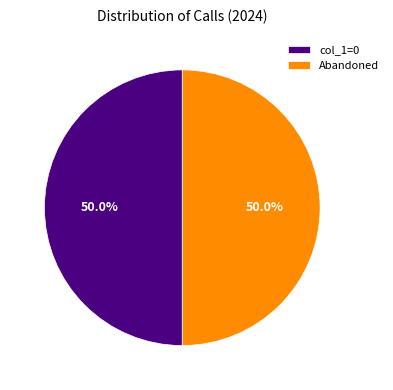

How many segments does this pie chart have?

2